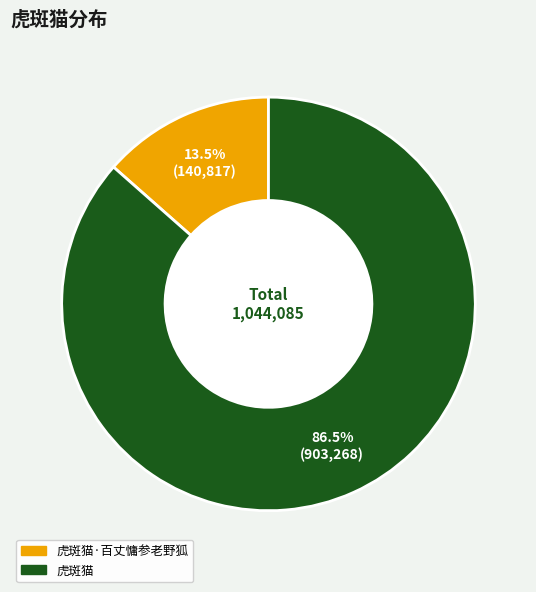

Does any single category account for the majority?

Yes